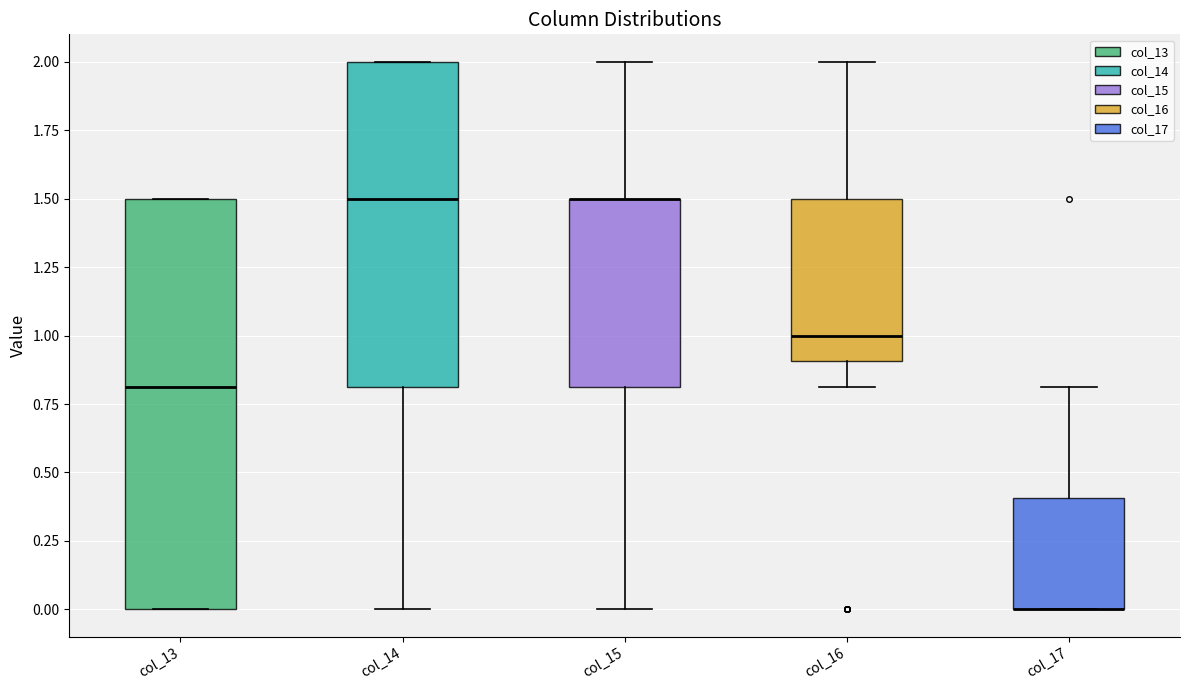

Where does the median line of the box for col_13 sit on the y-axis? The values are not printed on the chart, so give them approximately, as read against the axis.

0.8